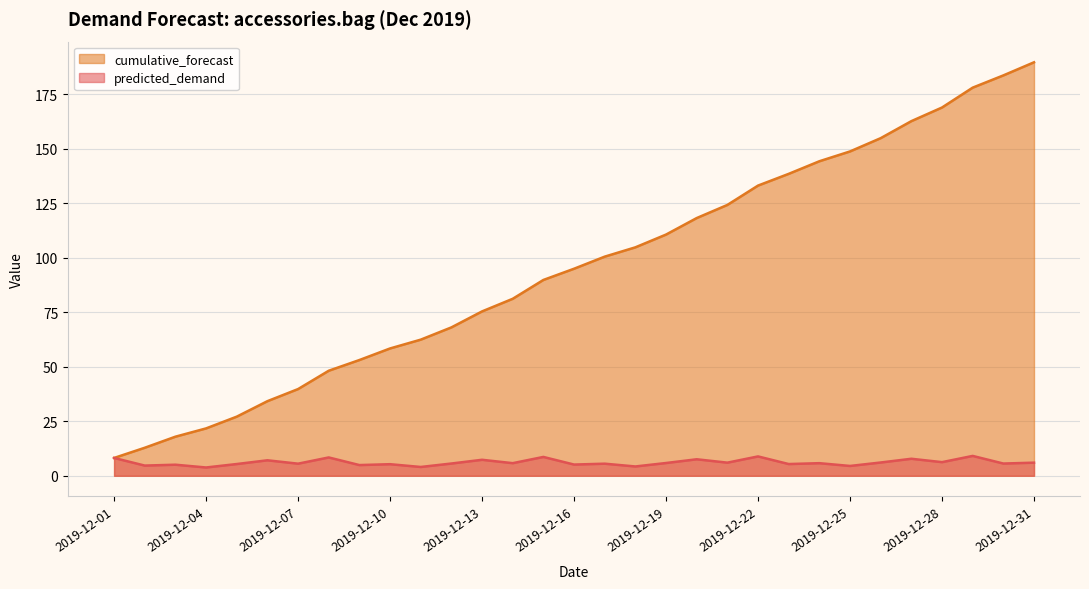

Rank the series by their average value, from highest to lowest.

cumulative_forecast, predicted_demand